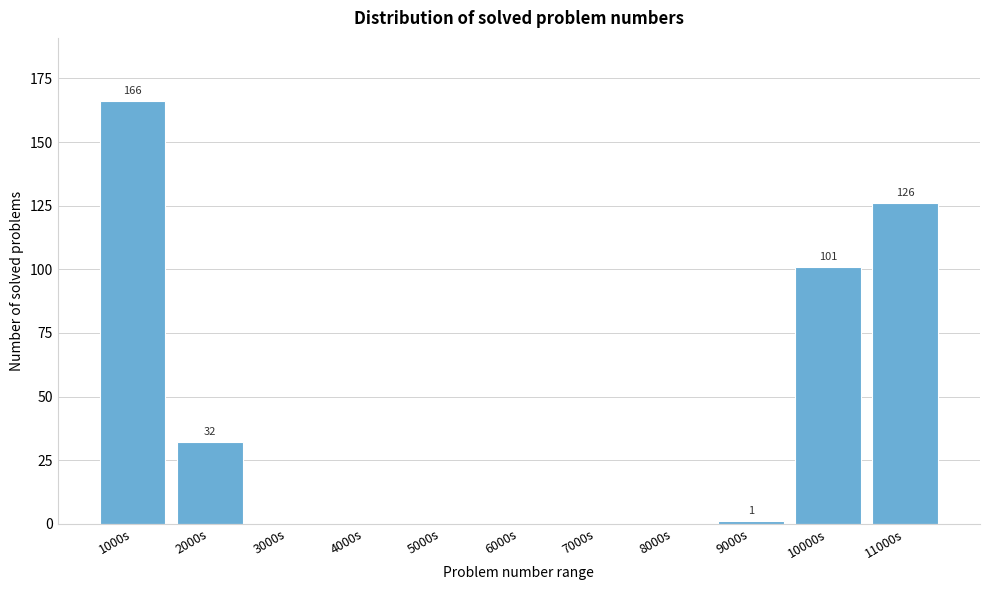

Reading right to left, extract all data points from this chart.

11000s=126	10000s=101	9000s=1	8000s=0	7000s=0	6000s=0	5000s=0	4000s=0	3000s=0	2000s=32	1000s=166